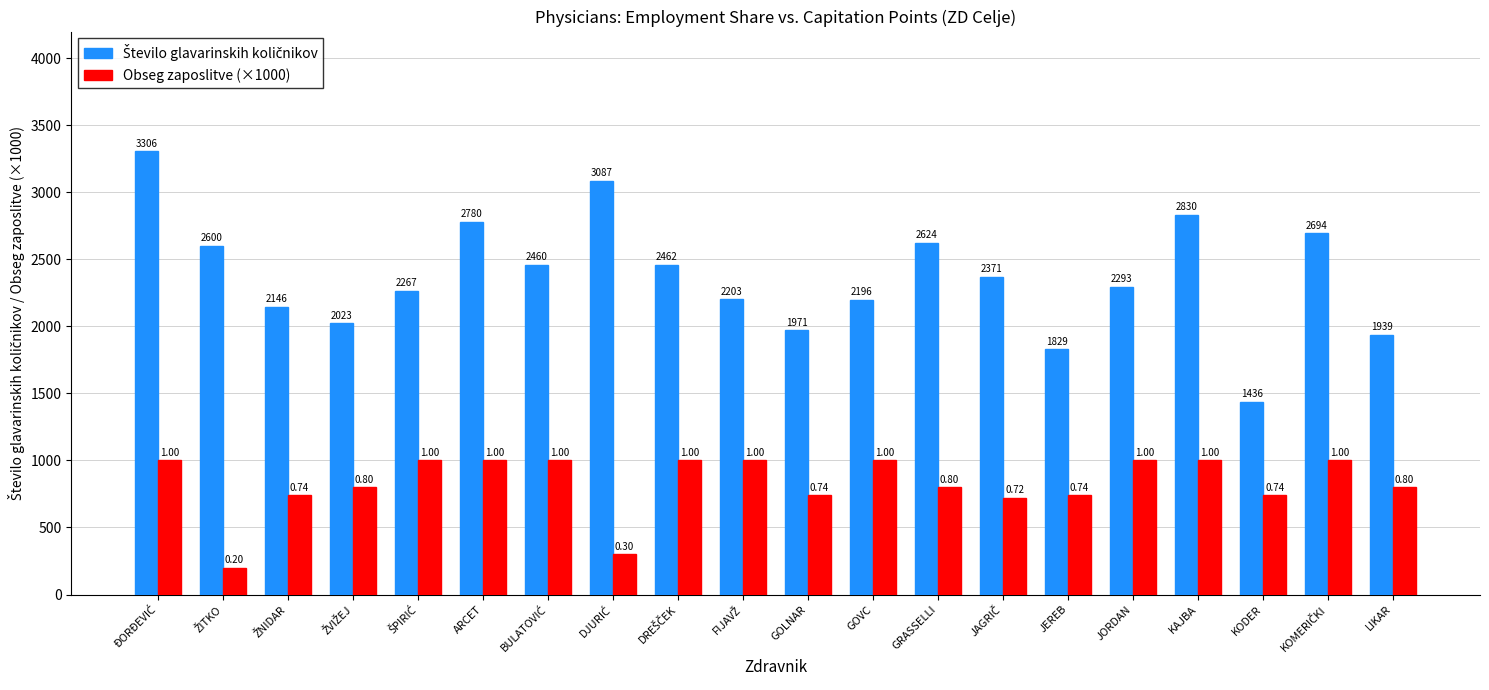

What is the difference between the second highest and second lowest values in the Obseg zaposlitve (×1000) series?

700.0